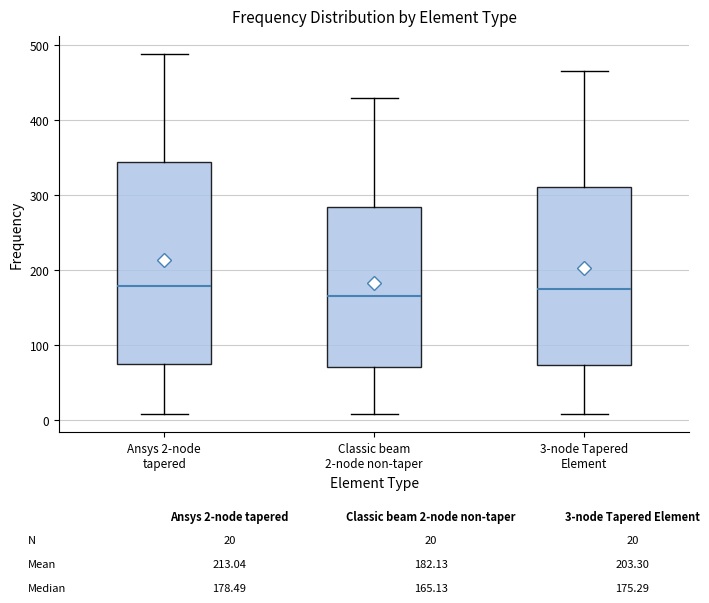

Which box is the tallest, from its lower edge to its upper edge?

Ansys 2-node tapered